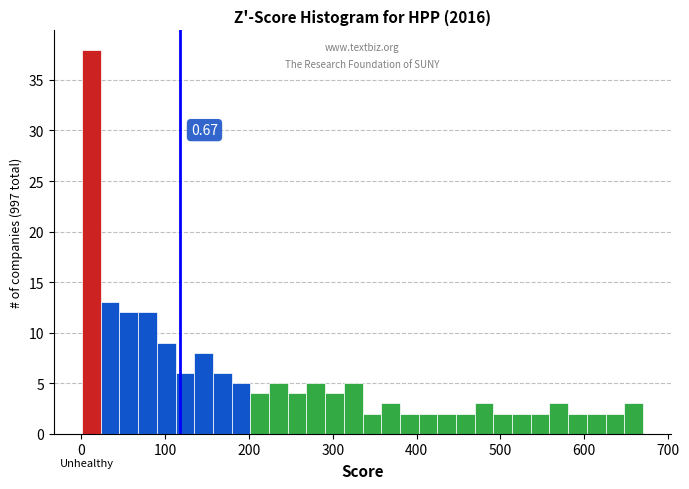

Around what value on the x-axis is the tallest bar? Give the approximate position of its centre, as read against the axis.

10